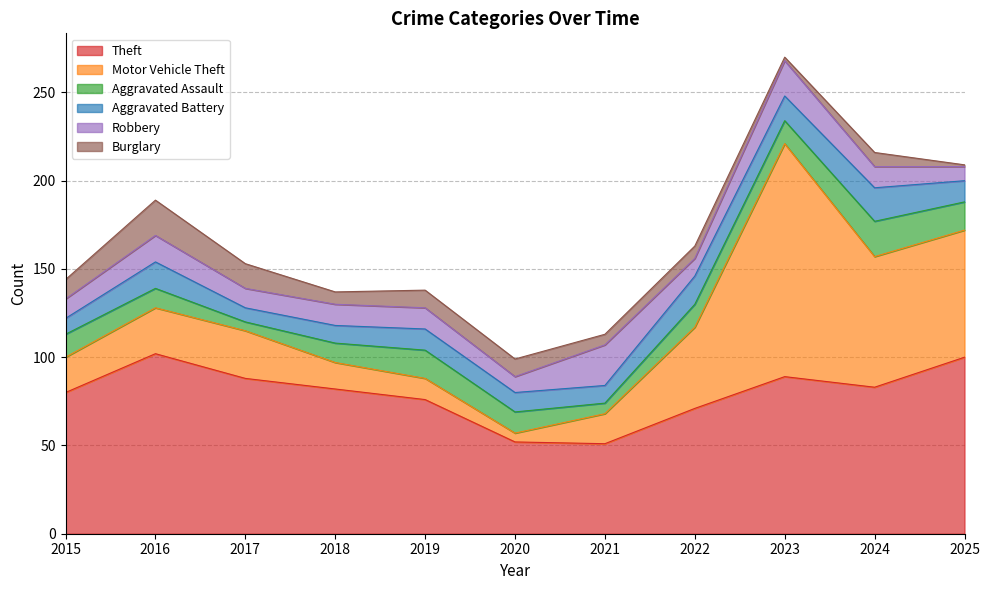

How many data points in Burglary are less than 8?

5